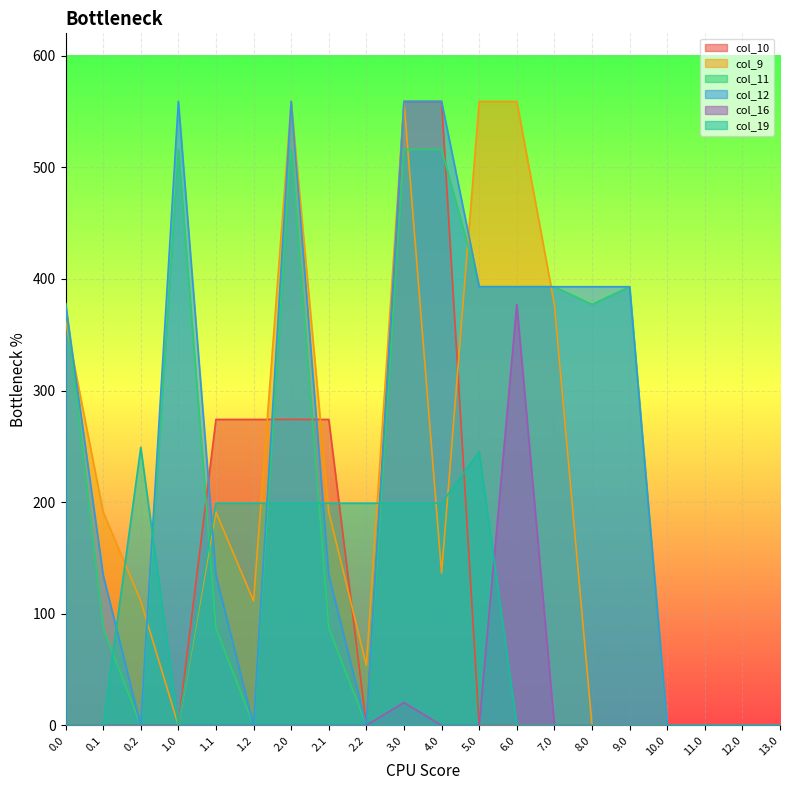

What is the difference between the maximum and minimum values in the col_11 series?

516.0